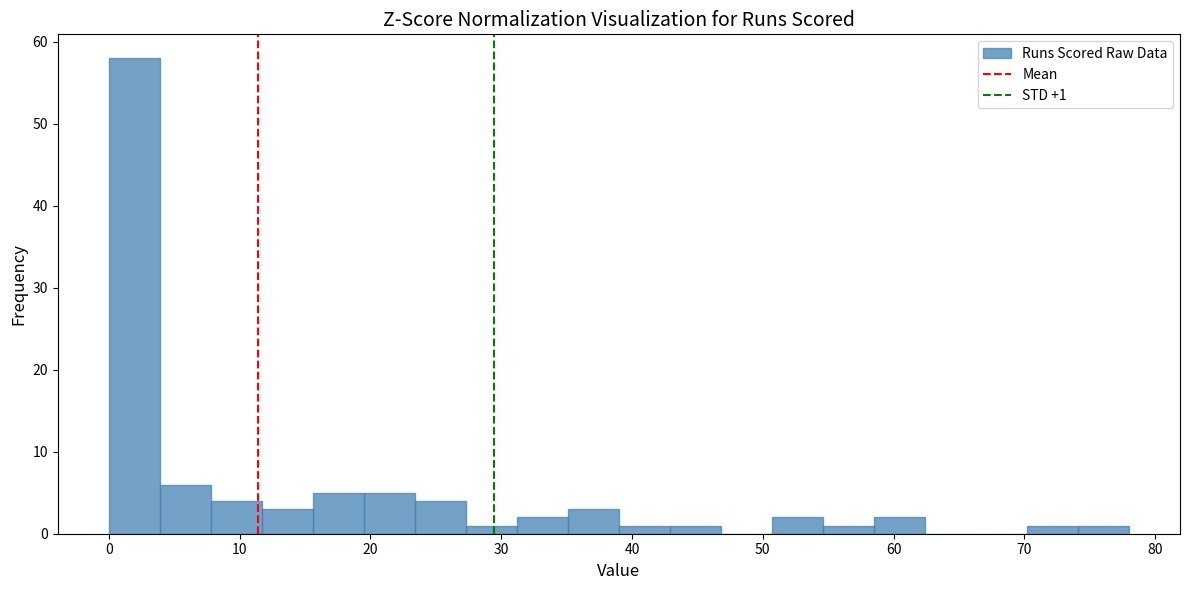

Around what value on the x-axis is the tallest bar? Give the approximate position of its centre, as read against the axis.

2